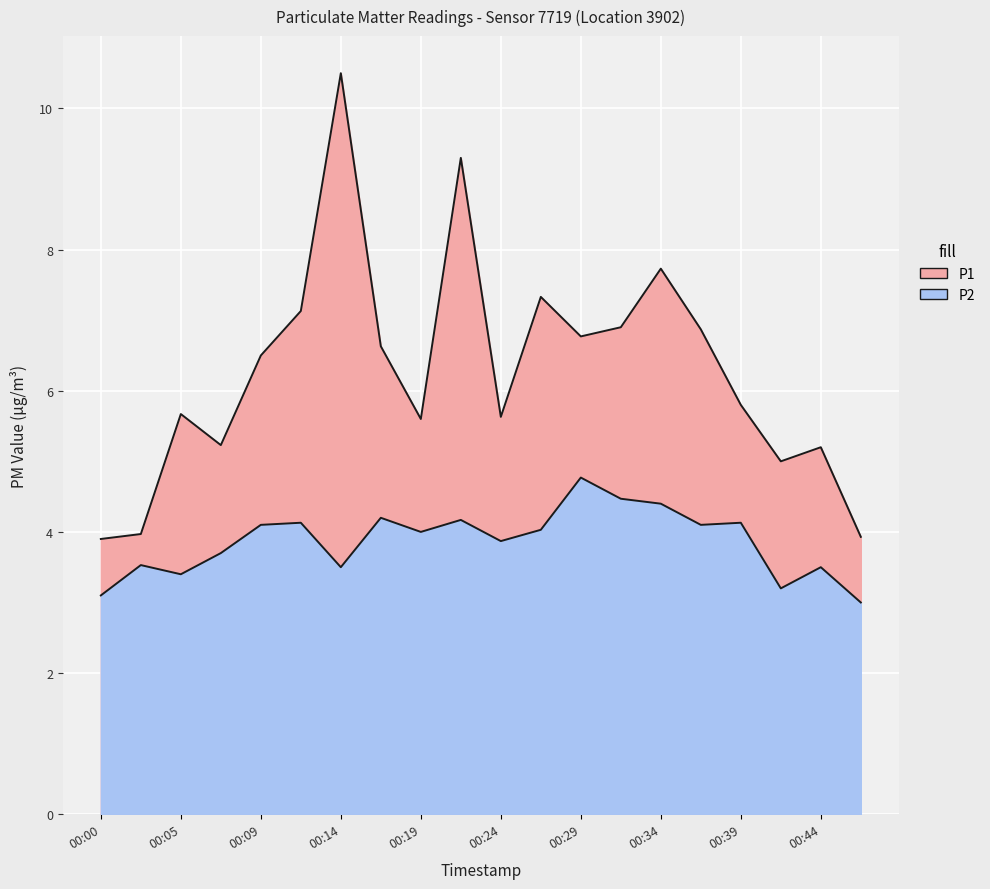

How many data points in P2 are less than 4?

9